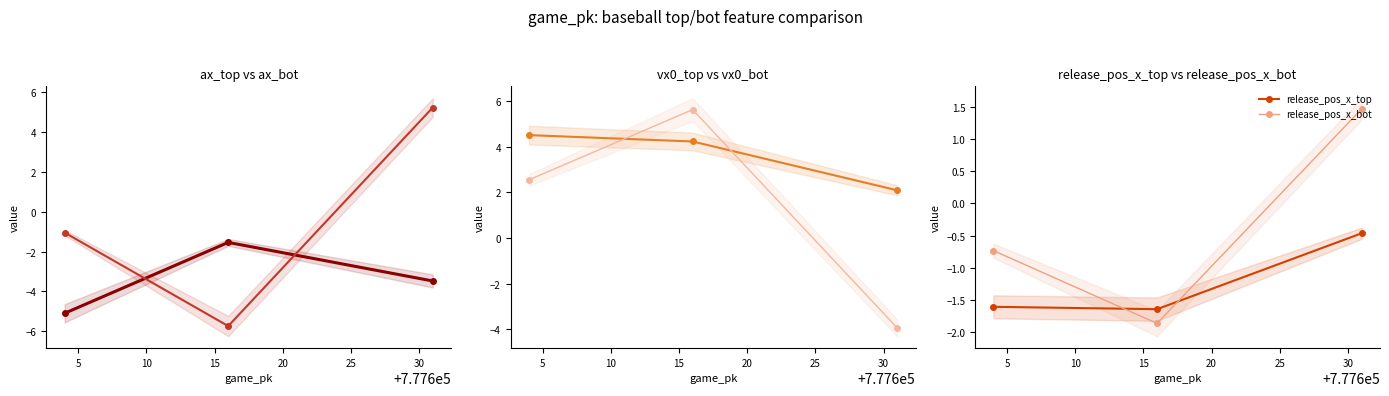

What is the value of the release_pos_x_top point at the 3rd from the left?

-0.5